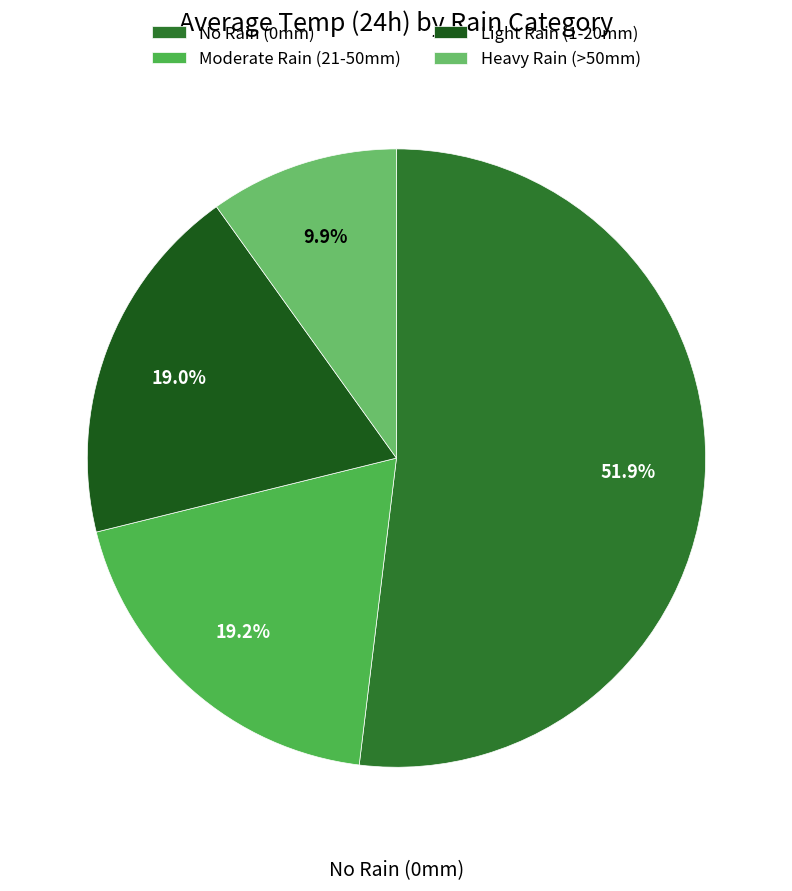

What is the ratio of the value at No Rain (0mm) to the value at Moderate Rain (21-50mm)?

2.7